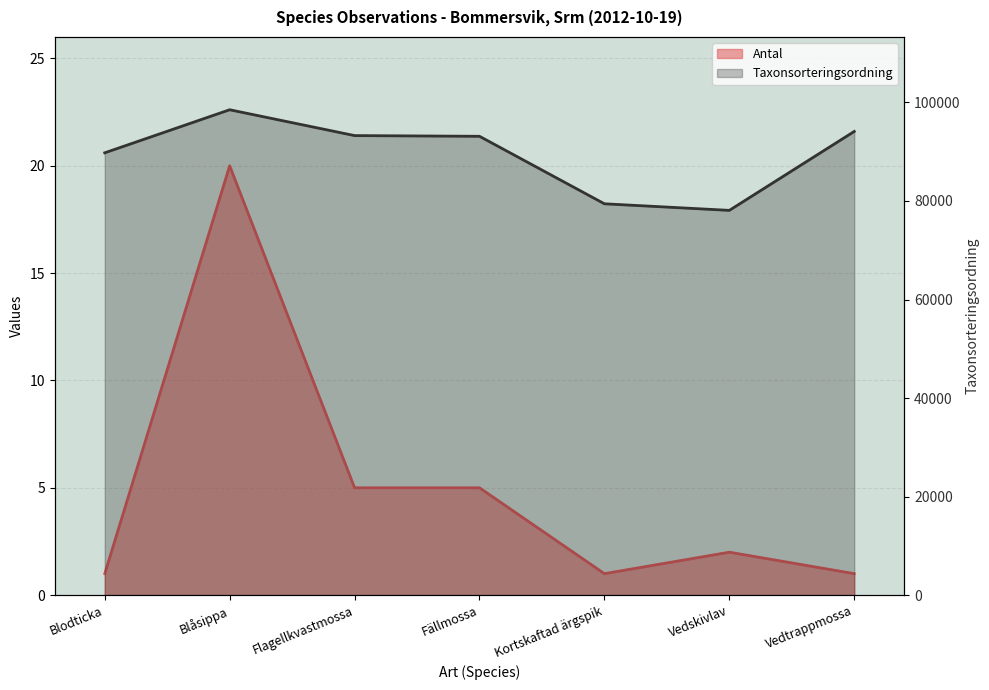

What is the smallest value displayed?

1